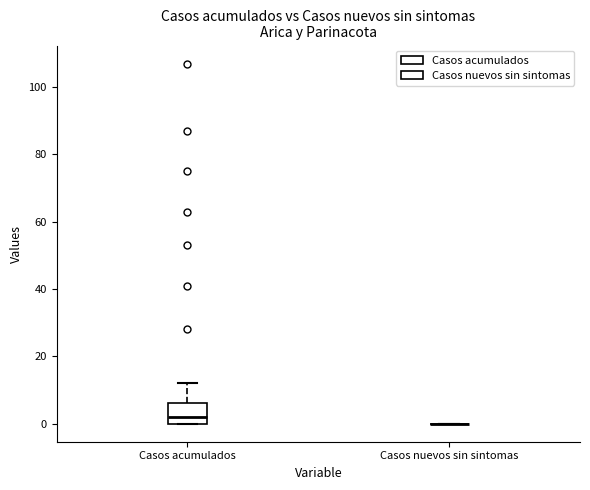

Comparing the boxes themselves (not the whiskers), which one is the tallest?

Casos acumulados